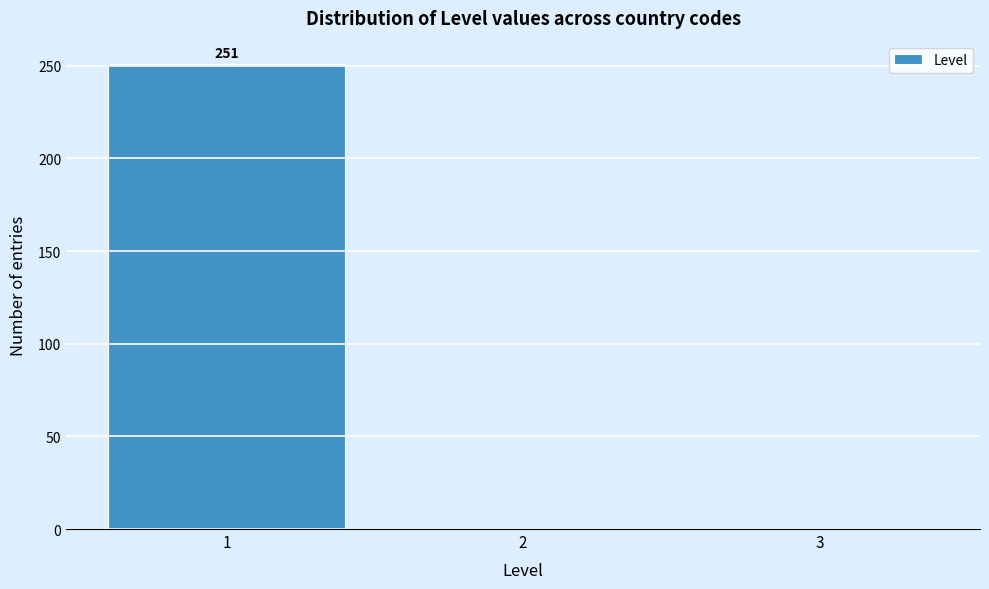

Reading right to left, what are all the values shown in this chart?

3=0	2=0	1=251